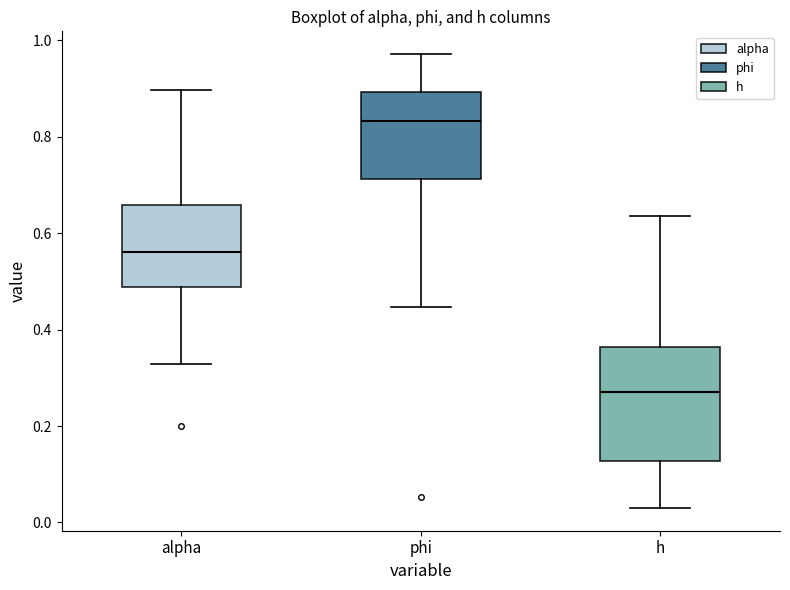

Where does the median line of the box for phi sit on the y-axis? The values are not printed on the chart, so give them approximately, as read against the axis.

0.84